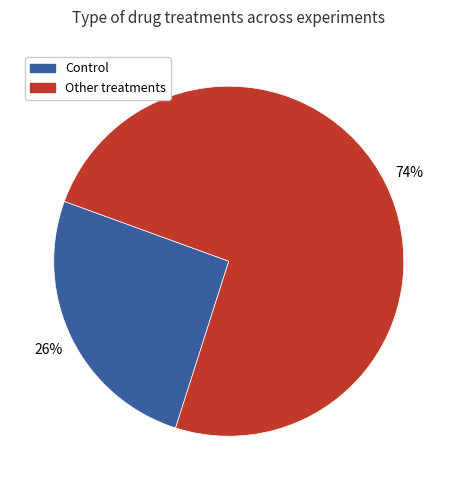

True or false: Control accounts for 26% of the total.

True